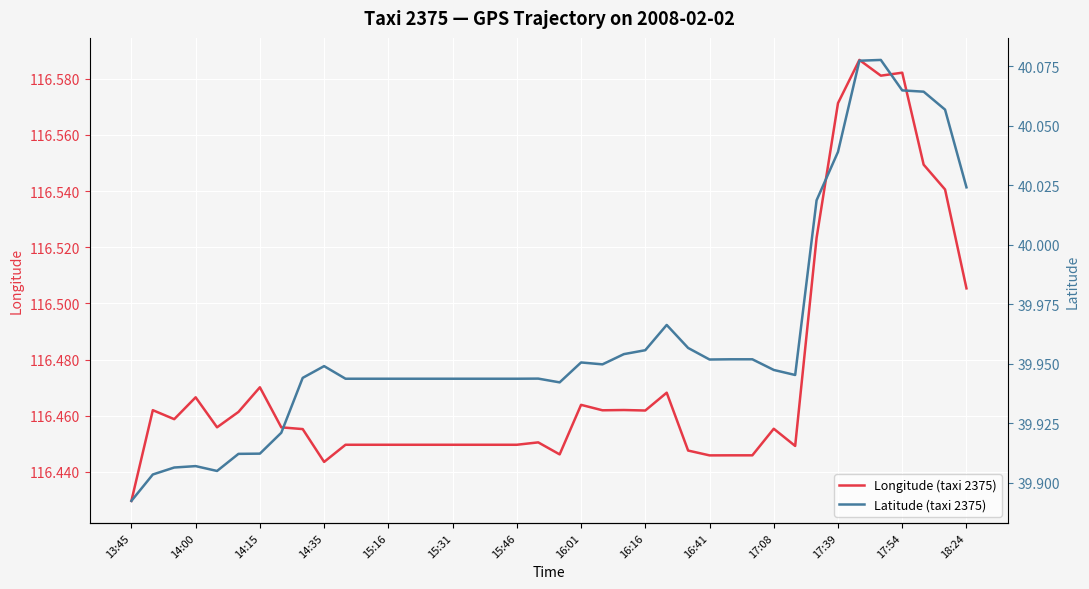

What are all the series names shown in the legend?

Longitude (taxi 2375), Latitude (taxi 2375)